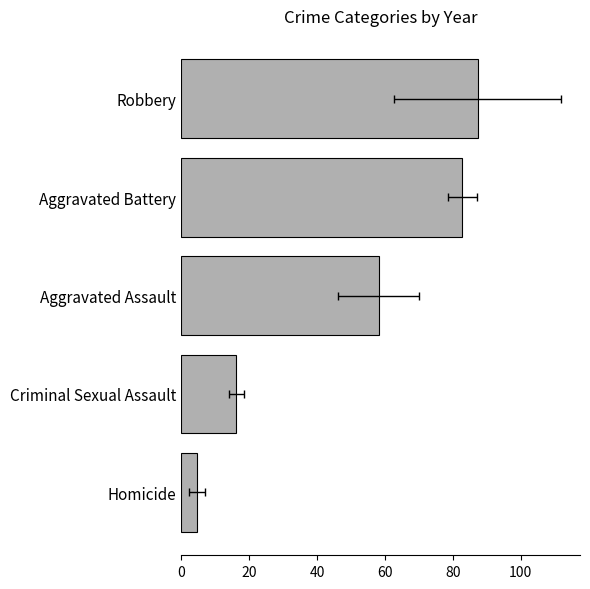

The chart shows a value of 26.8 at Aggravated Assault. True or false?

False